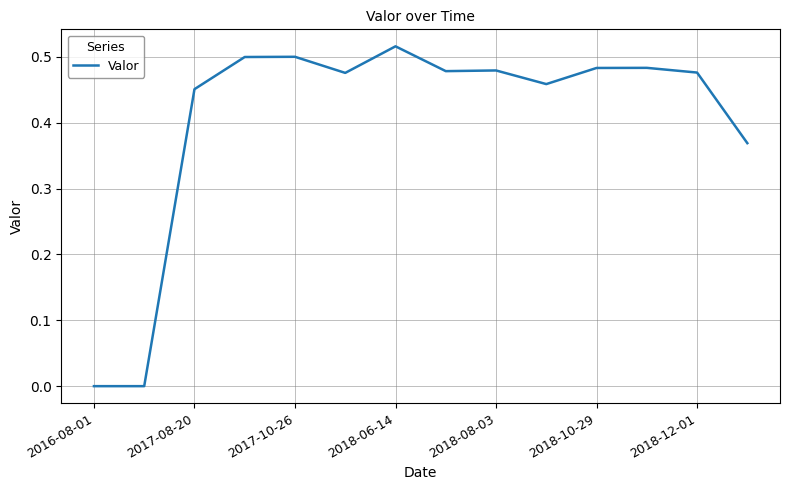

Which has a higher value, 2018-08-03 or 2017-10-26?

2017-10-26